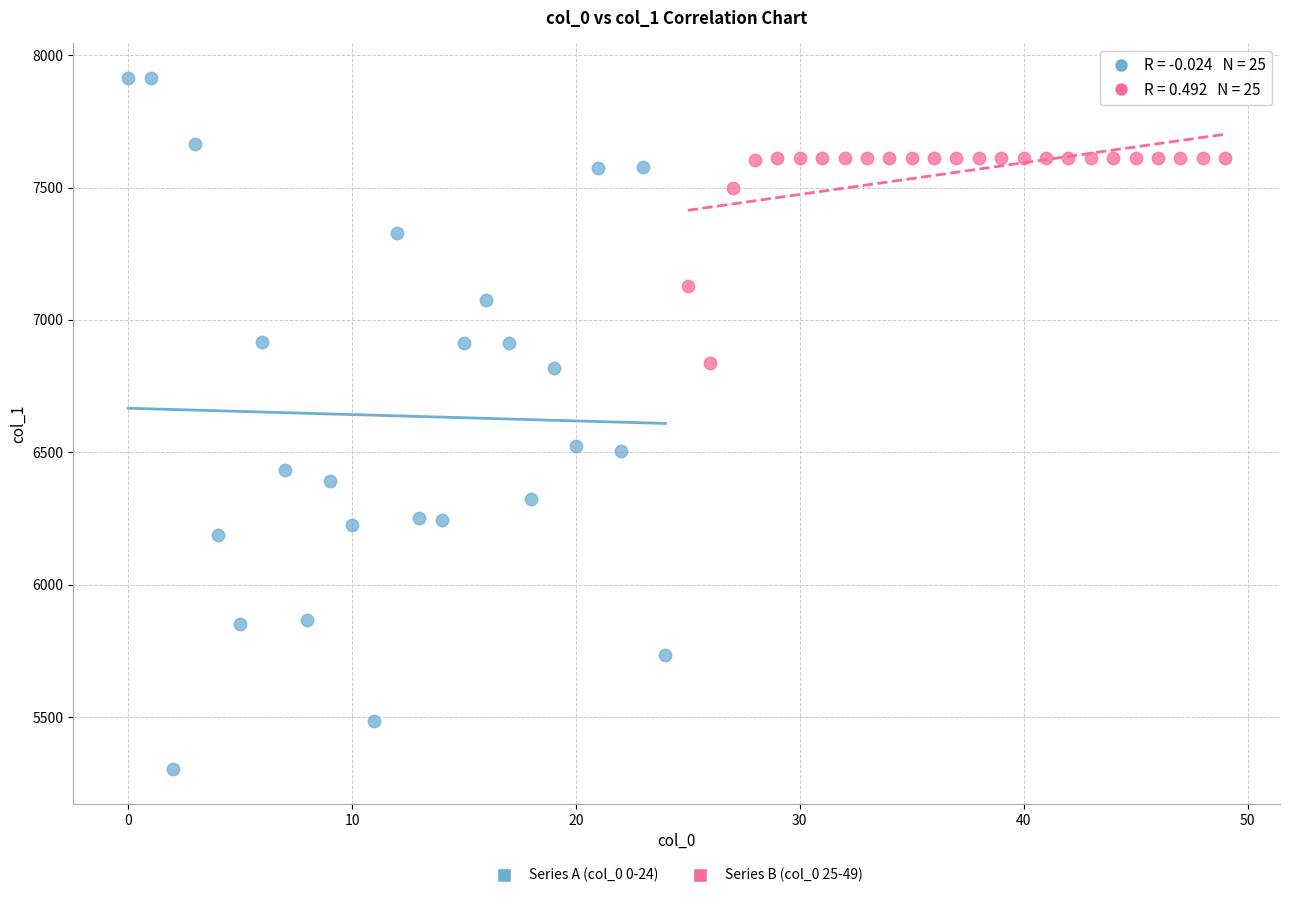

Which series reaches the maximum Y coordinate?

Series A (col_0 0-24)